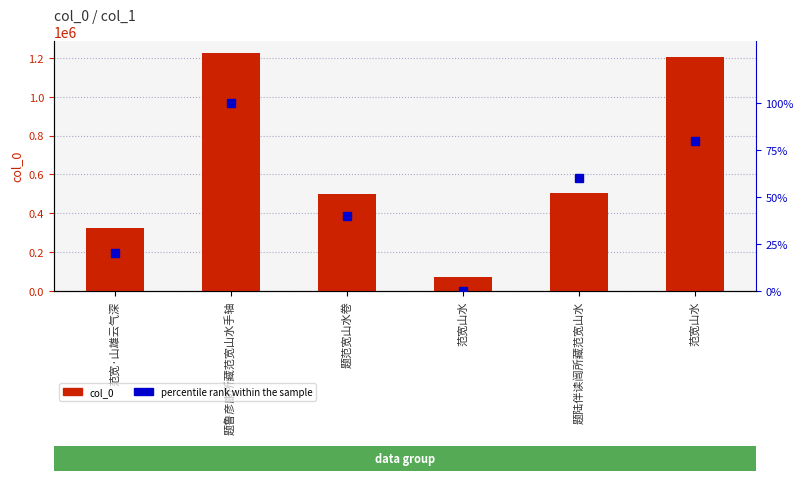

What is the difference between the maximum and minimum values in the percentile rank within the sample series?

100